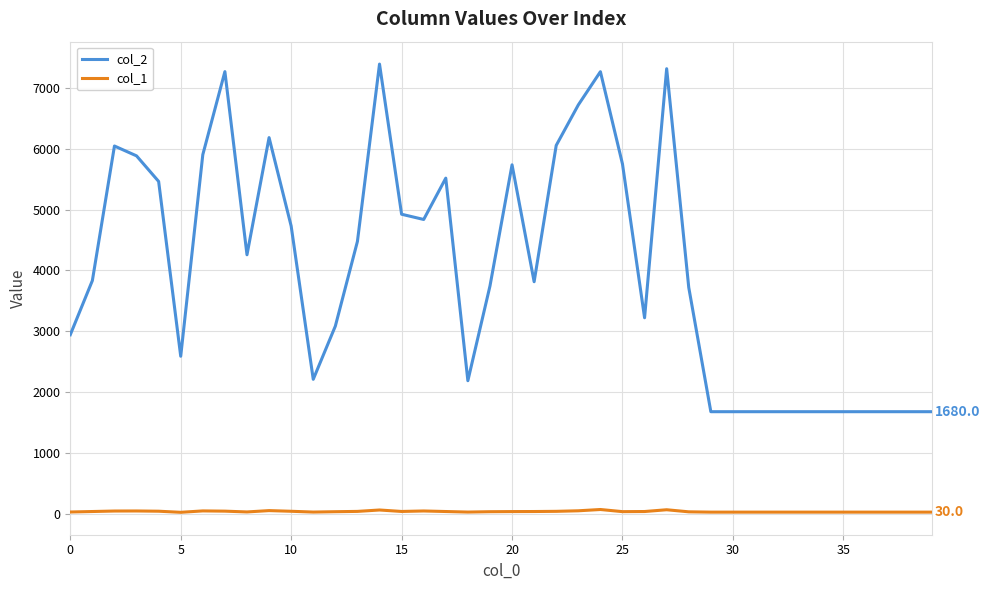

True or false: col_1 and col_2 intersect in this chart.

False